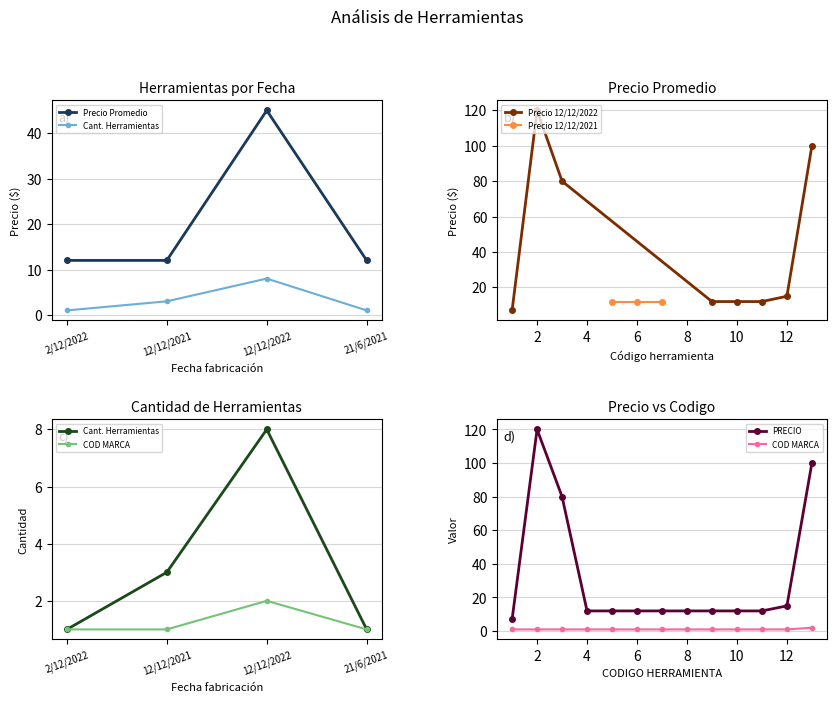

True or false: Acumulado herramientas and PRECIO por fecha intersect in this chart.

False